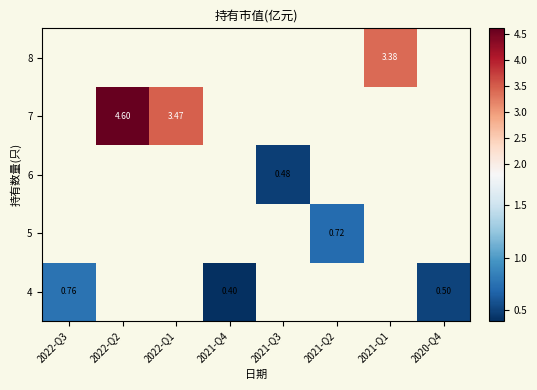

At which label does row_4 reach its peak?

2022-Q3